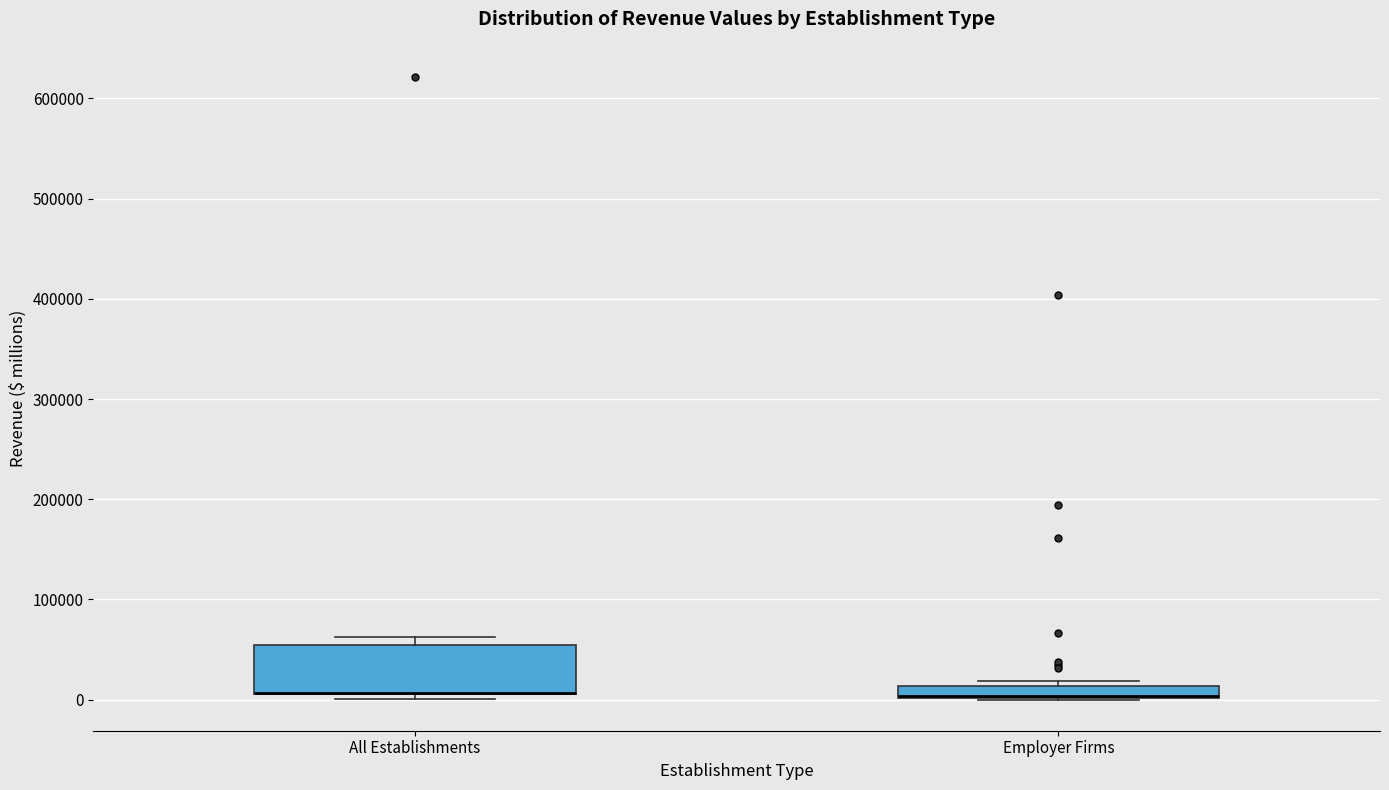

Which box is the tallest, from its lower edge to its upper edge?

All Establishments